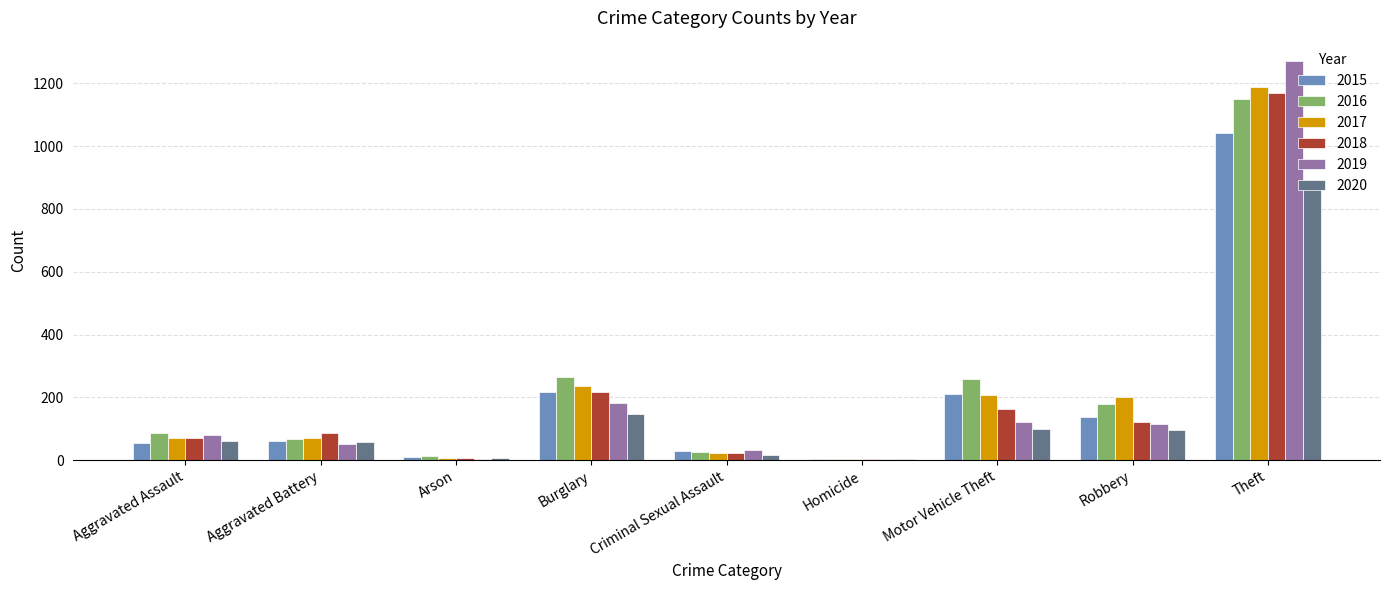

What is the greatest value displayed?

1272